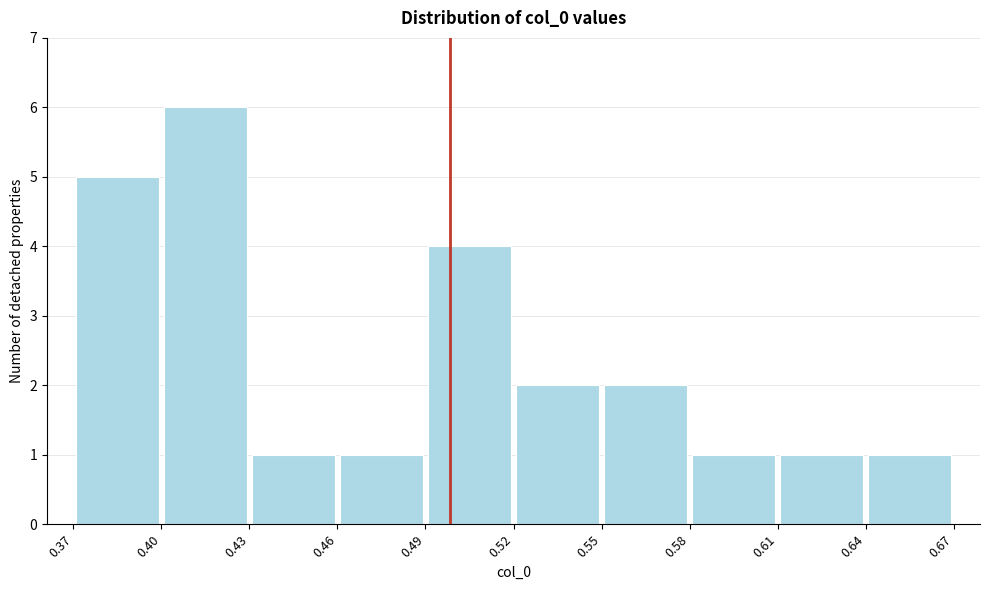

Reading left to right, list every bar in this chart as the range it spans on the x-axis followed by its height. The values are not printed on the chart, so give them approximately, as read against the axis.

0.37 to 0.40: 5
0.40 to 0.43: 6
0.43 to 0.46: 1
0.46 to 0.49: 1
0.49 to 0.52: 4
0.52 to 0.55: 2
0.55 to 0.58: 2
0.58 to 0.61: 1
0.61 to 0.64: 1
0.64 to 0.67: 1